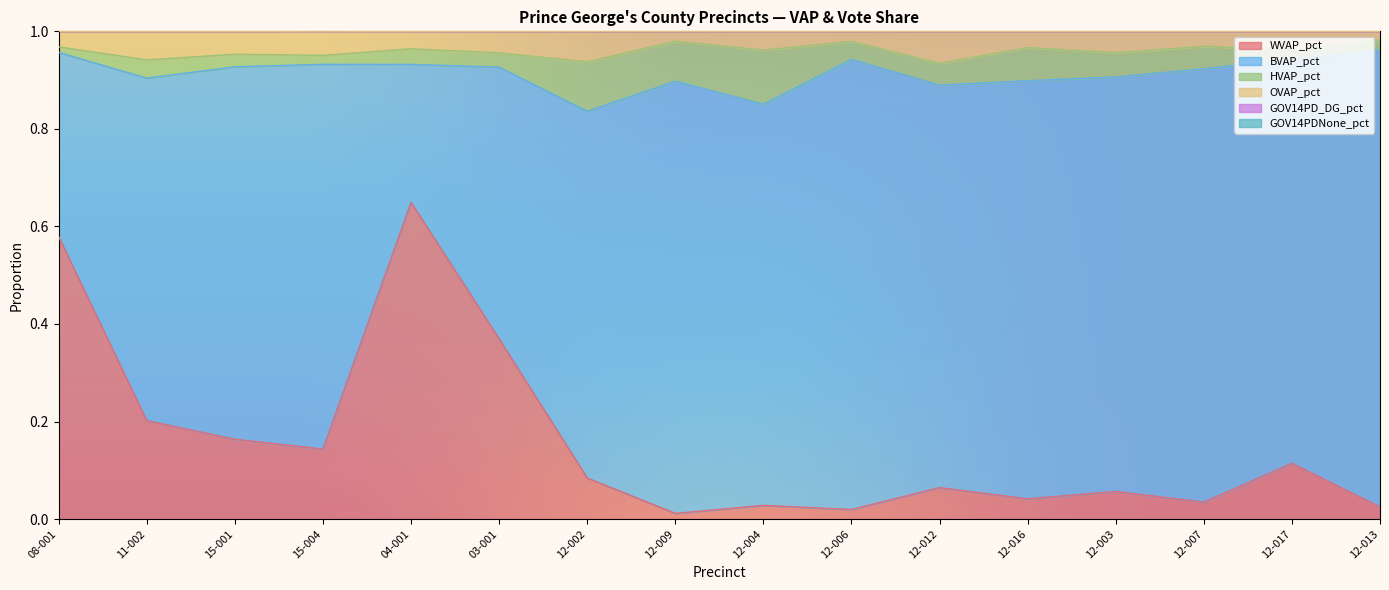

Which category has the highest value in the WVAP_pct series?

04-001